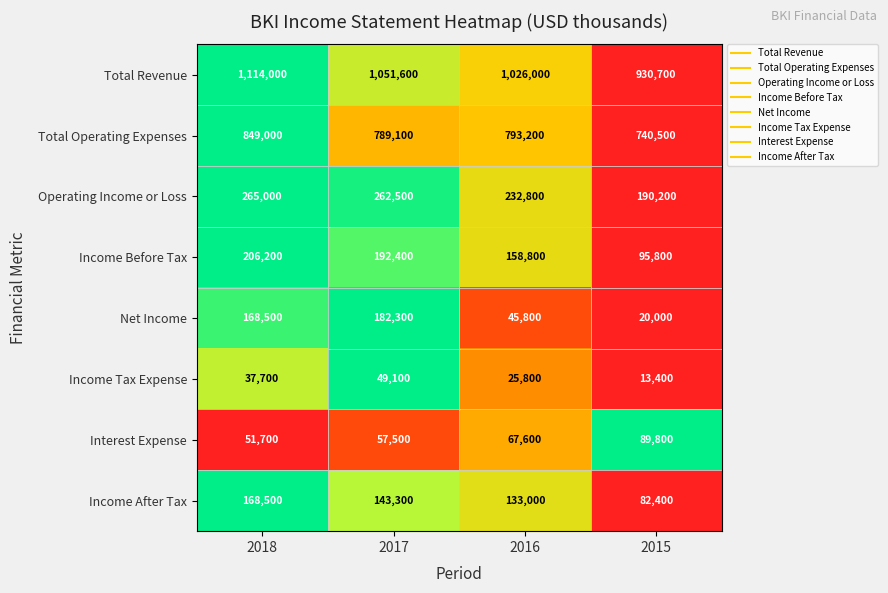

List the series in order of their peak value, highest first.

Total Revenue, Total Operating Expenses, Operating Income or Loss, Income Before Tax, Net Income, Income After Tax, Interest Expense, Income Tax Expense